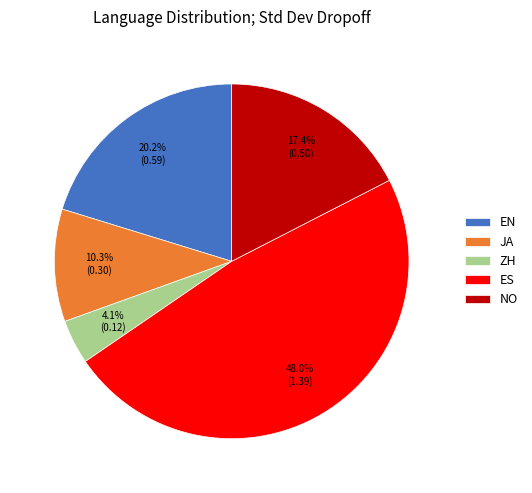

Which has a higher value, ZH or NO?

NO